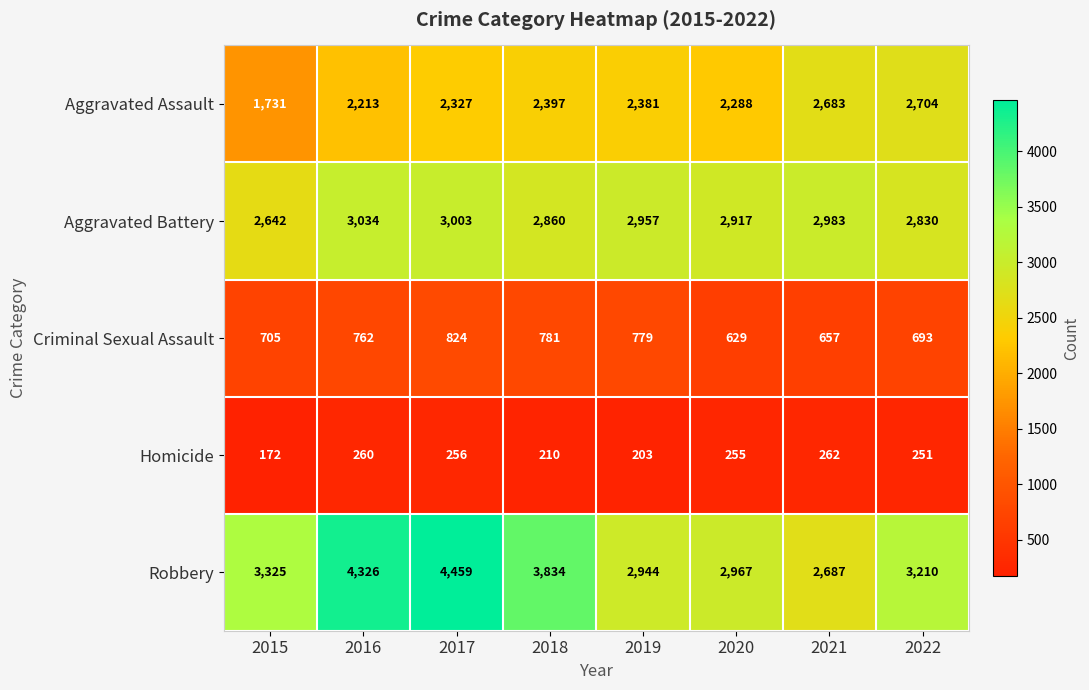

Which category has the highest value across all series?

2017